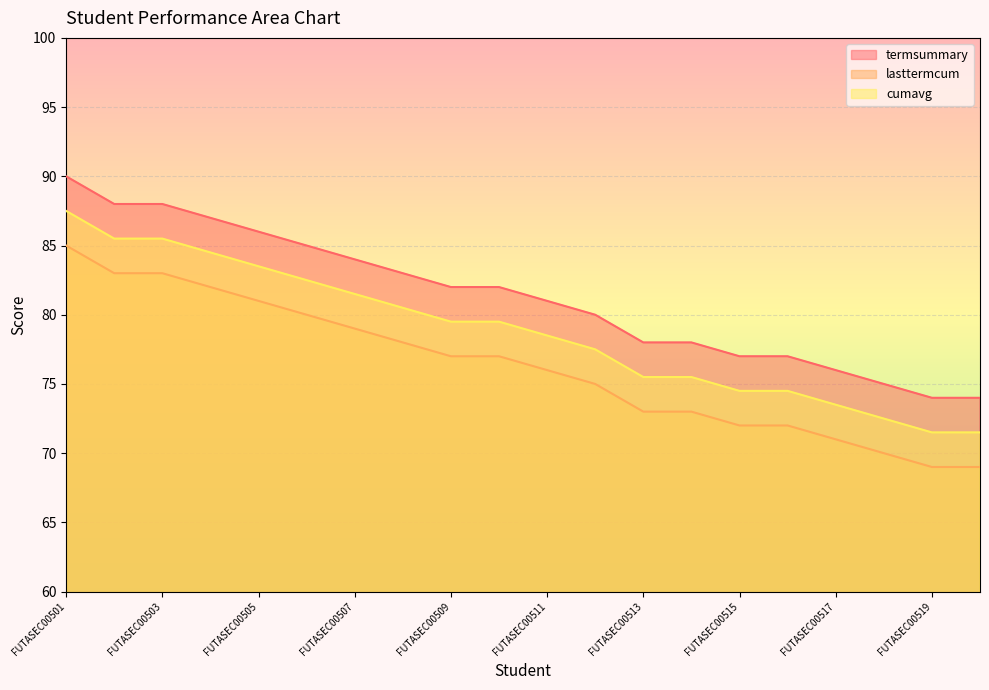

What is the smallest value displayed?

69.0